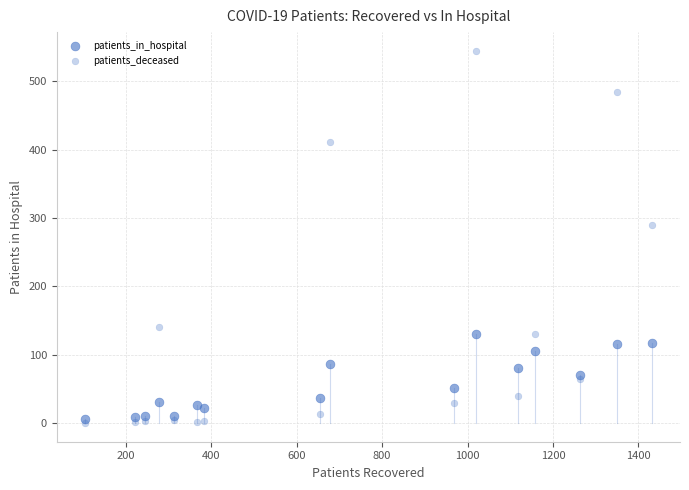

Count the number of points in this scatter plot.

32